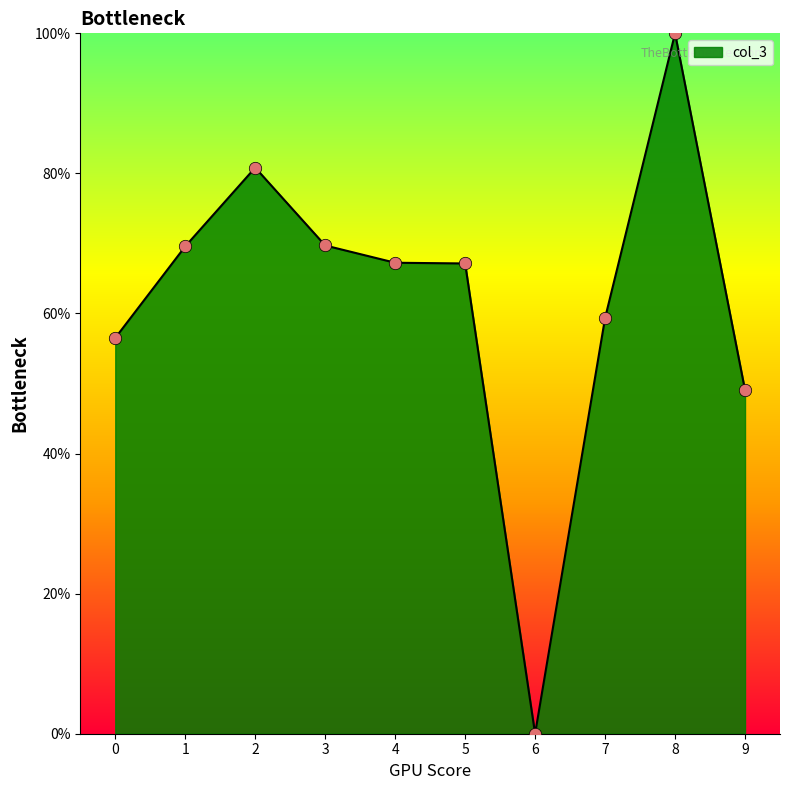

Approximately how many times larger is the value at 2 compared to 4?

1.2